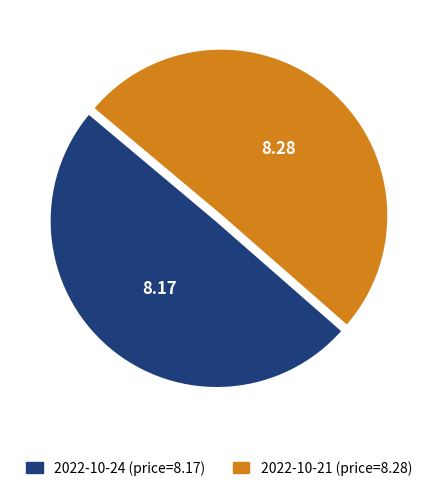

Is there any slice that represents more than half of the pie?

Yes